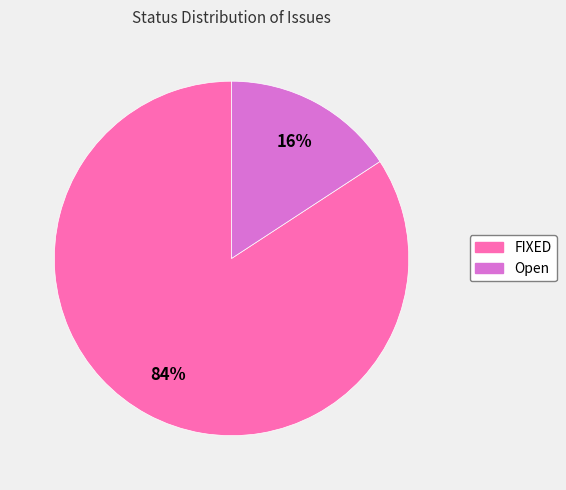

How many slices are in this pie chart?

2